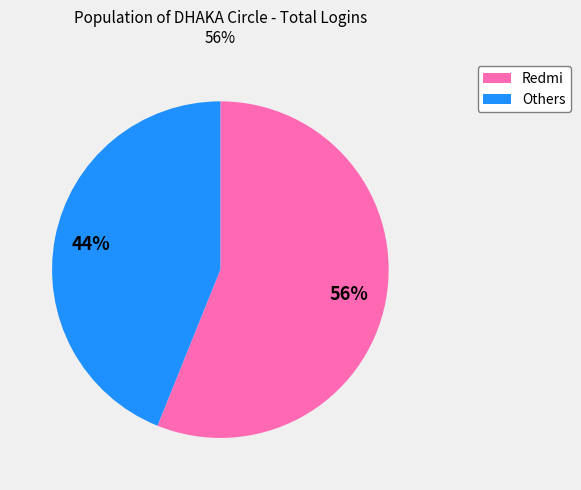

To the nearest percent, what is the average slice percentage?

50%